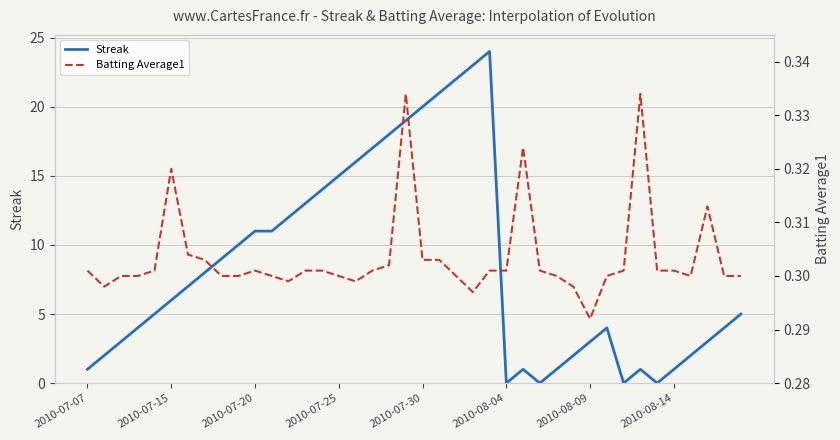

How many interior local peaks does the Streak series have?

4